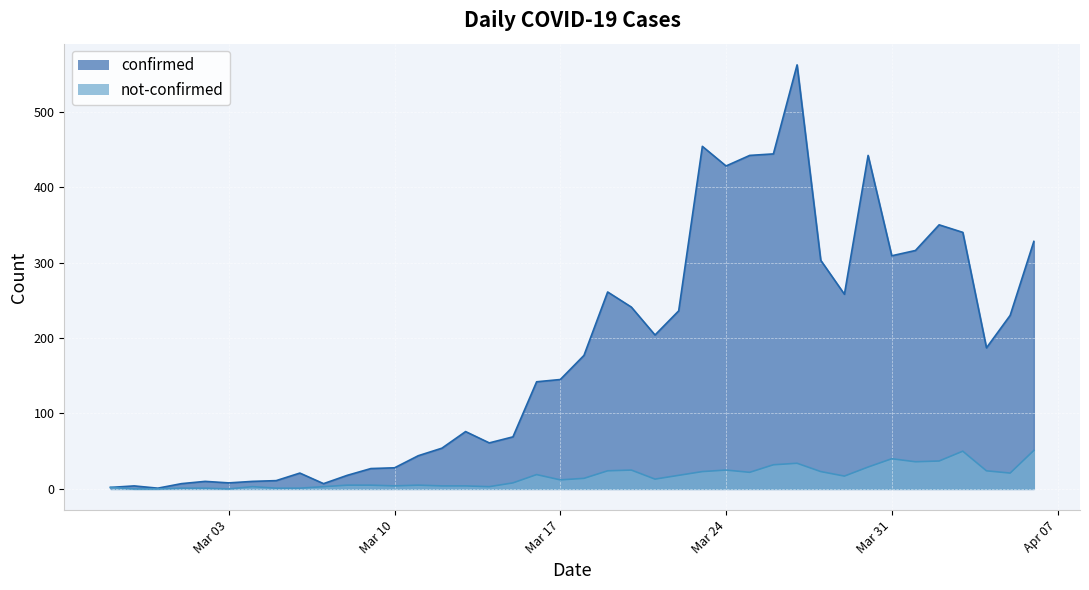

What are all the series names shown in the legend?

confirmed, not-confirmed